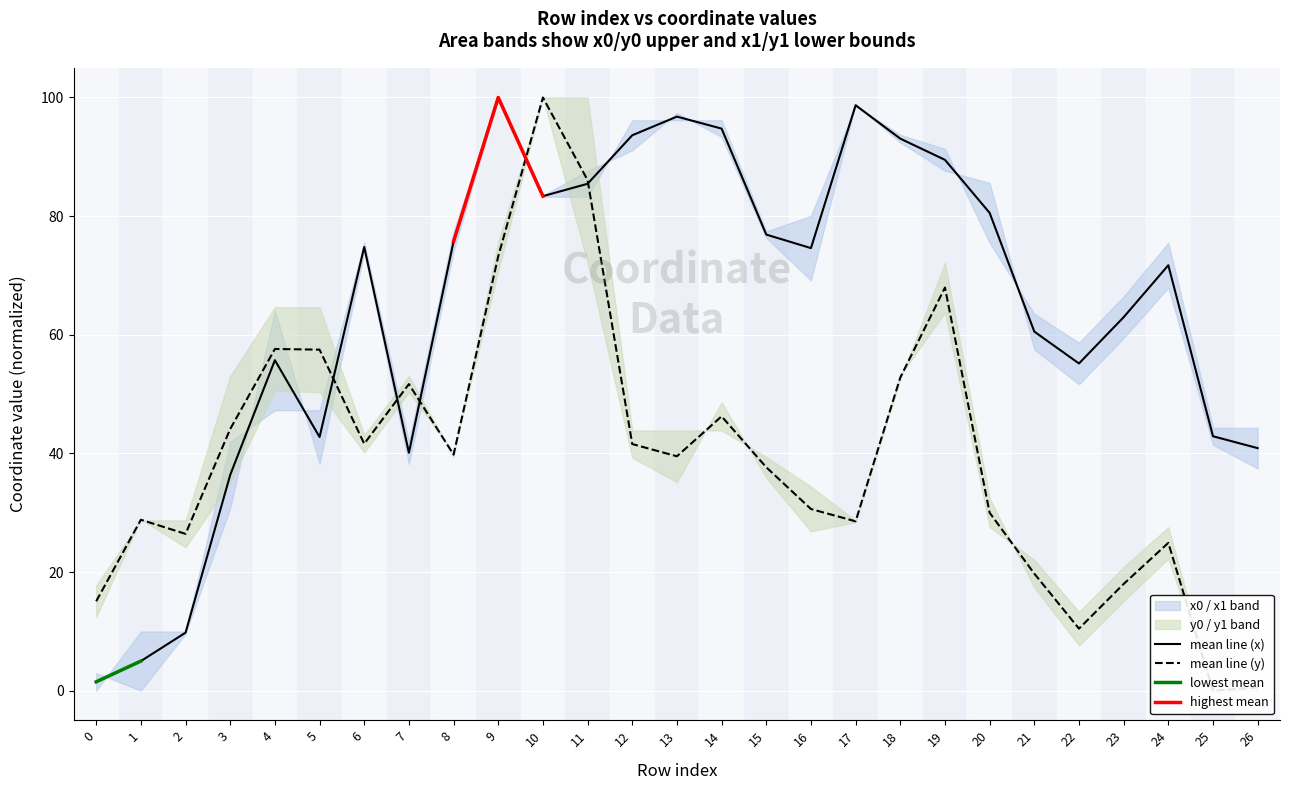

Count the number of categories in the chart.

27